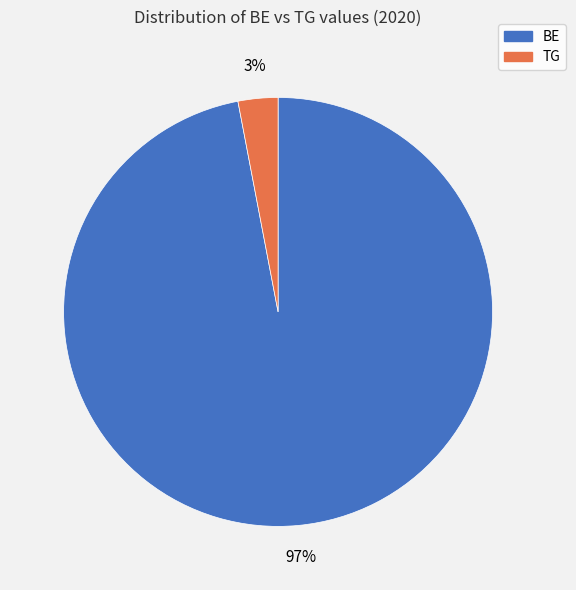

Does any single category account for the majority?

Yes